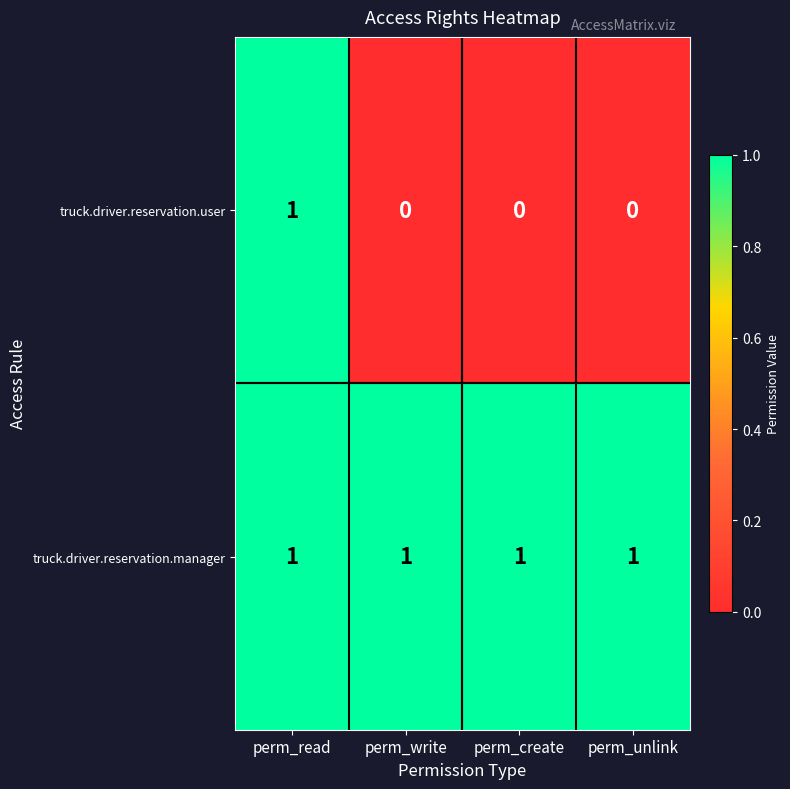

True or false: truck.driver.reservation.manager has a value of 1 at perm_read.

True